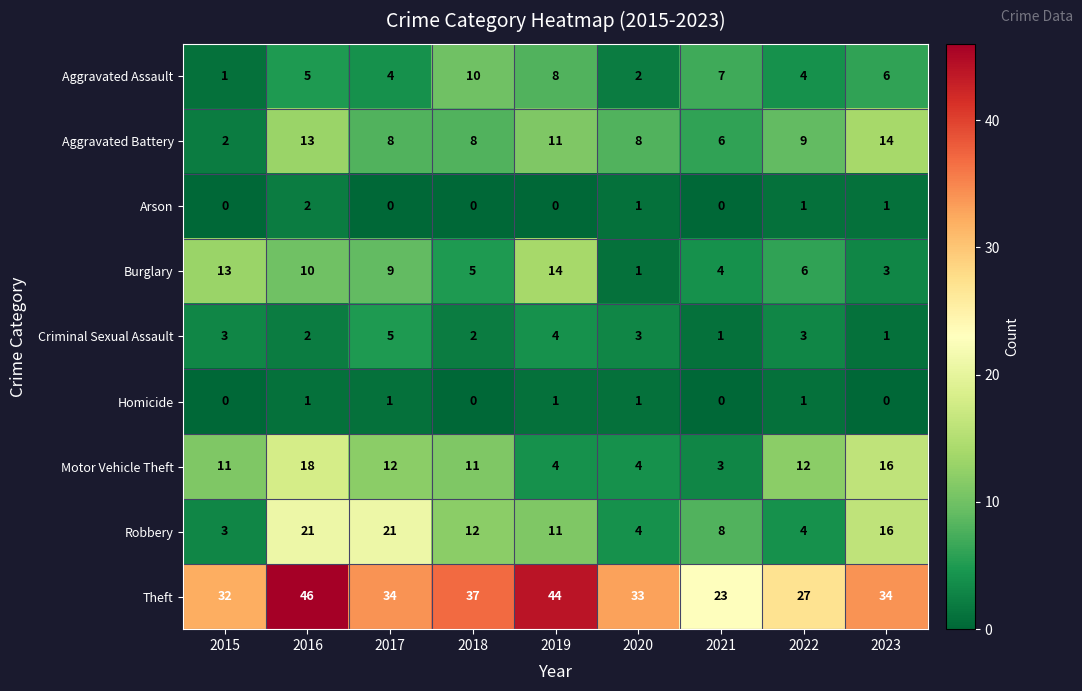

What is the difference between the second highest and minimum values in the Aggravated Battery series?

11